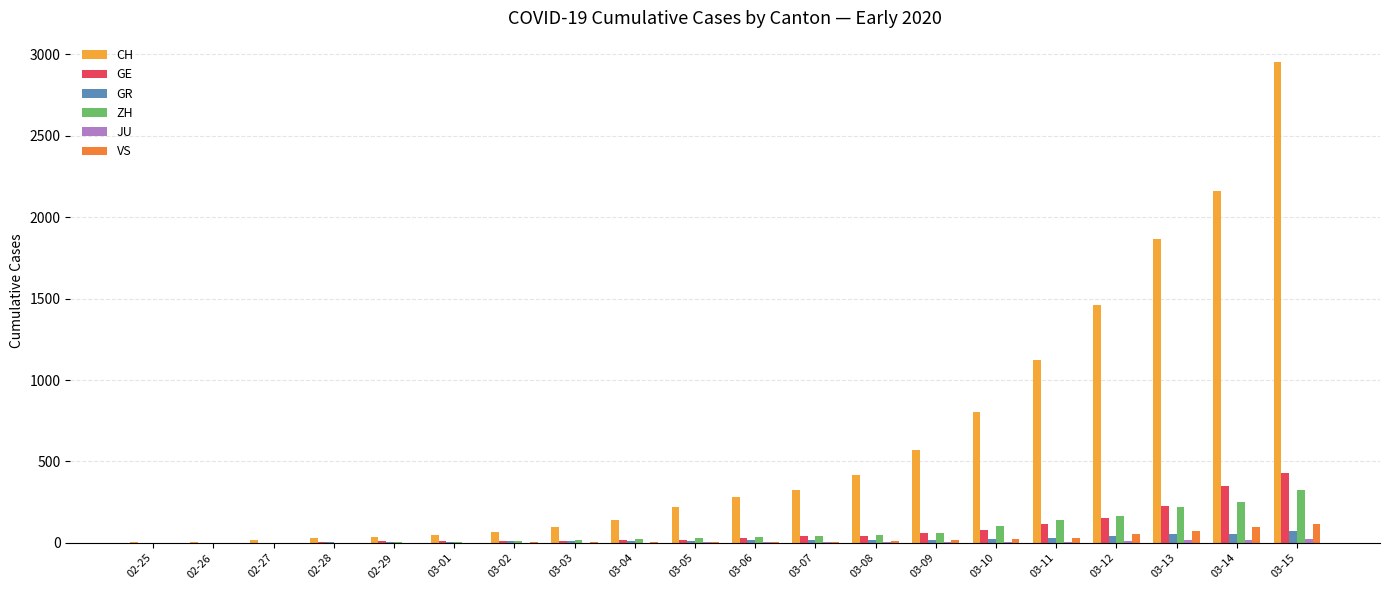

What is the average value of the VS series?

23